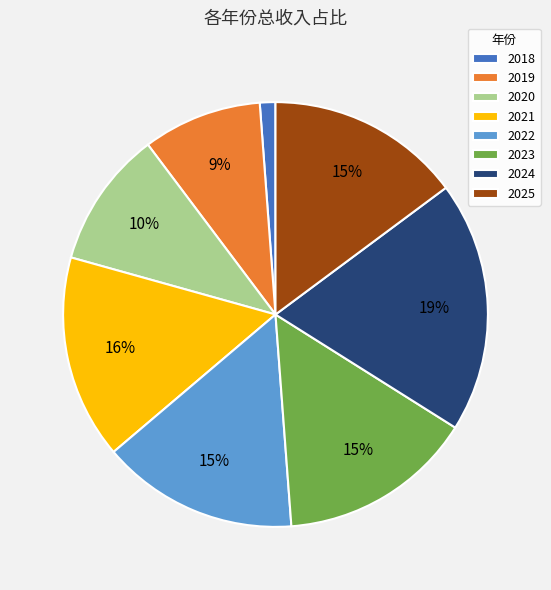

Which has a higher value, 2025 or 2020?

2025